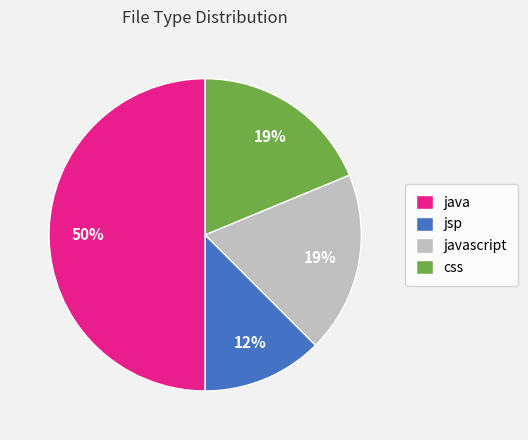

Does jsp represent more than half of the total?

No